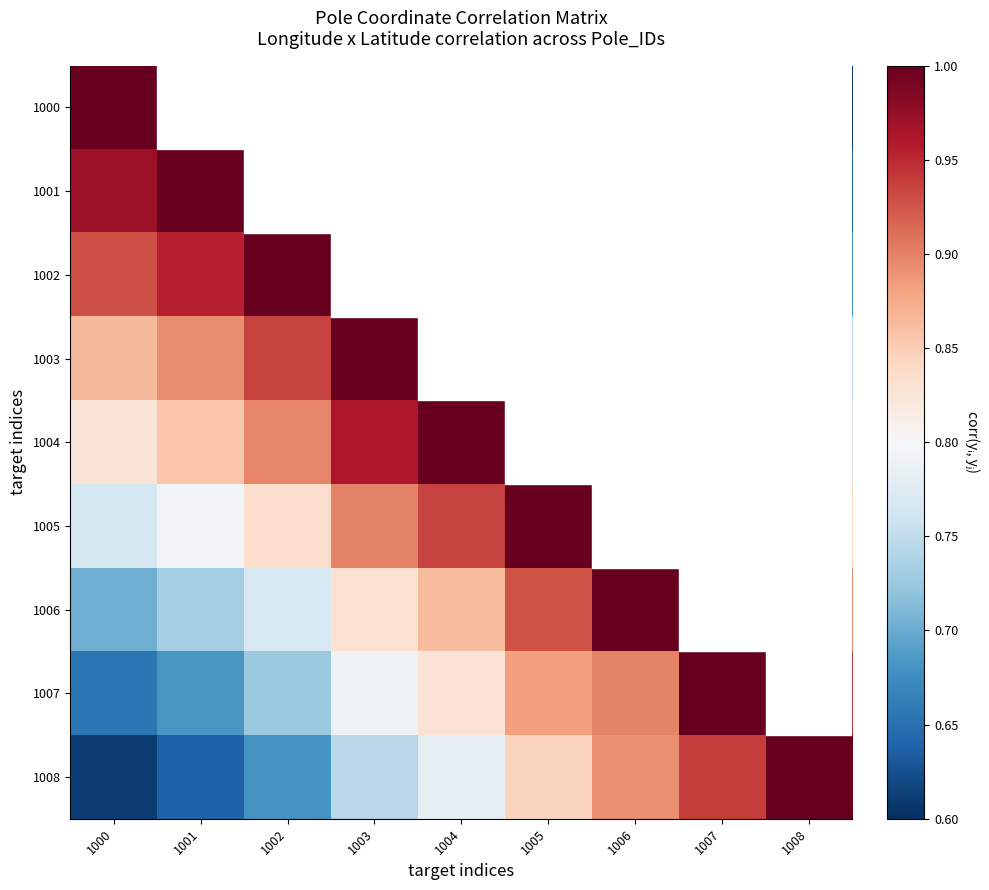

Reading left to right, extract all data points from this chart.

1000: 1000=1.0	1001=1.0	1002=0.9	1003=0.9	1004=0.8	1005=0.8	1006=0.7	1007=0.7	1008=0.6
1001: 1000=1.0	1001=1.0	1002=1.0	1003=0.9	1004=0.9	1005=0.8	1006=0.7	1007=0.7	1008=0.6
1002: 1000=0.9	1001=1.0	1002=1.0	1003=0.9	1004=0.9	1005=0.8	1006=0.8	1007=0.7	1008=0.7
1003: 1000=0.9	1001=0.9	1002=0.9	1003=1.0	1004=1.0	1005=0.9	1006=0.8	1007=0.8	1008=0.7
1004: 1000=0.8	1001=0.9	1002=0.9	1003=1.0	1004=1.0	1005=0.9	1006=0.9	1007=0.8	1008=0.8
1005: 1000=0.8	1001=0.8	1002=0.8	1003=0.9	1004=0.9	1005=1.0	1006=0.9	1007=0.9	1008=0.8
1006: 1000=0.7	1001=0.7	1002=0.8	1003=0.8	1004=0.9	1005=0.9	1006=1.0	1007=0.9	1008=0.9
1007: 1000=0.7	1001=0.7	1002=0.7	1003=0.8	1004=0.8	1005=0.9	1006=0.9	1007=1.0	1008=0.9
1008: 1000=0.6	1001=0.6	1002=0.7	1003=0.7	1004=0.8	1005=0.8	1006=0.9	1007=0.9	1008=1.0